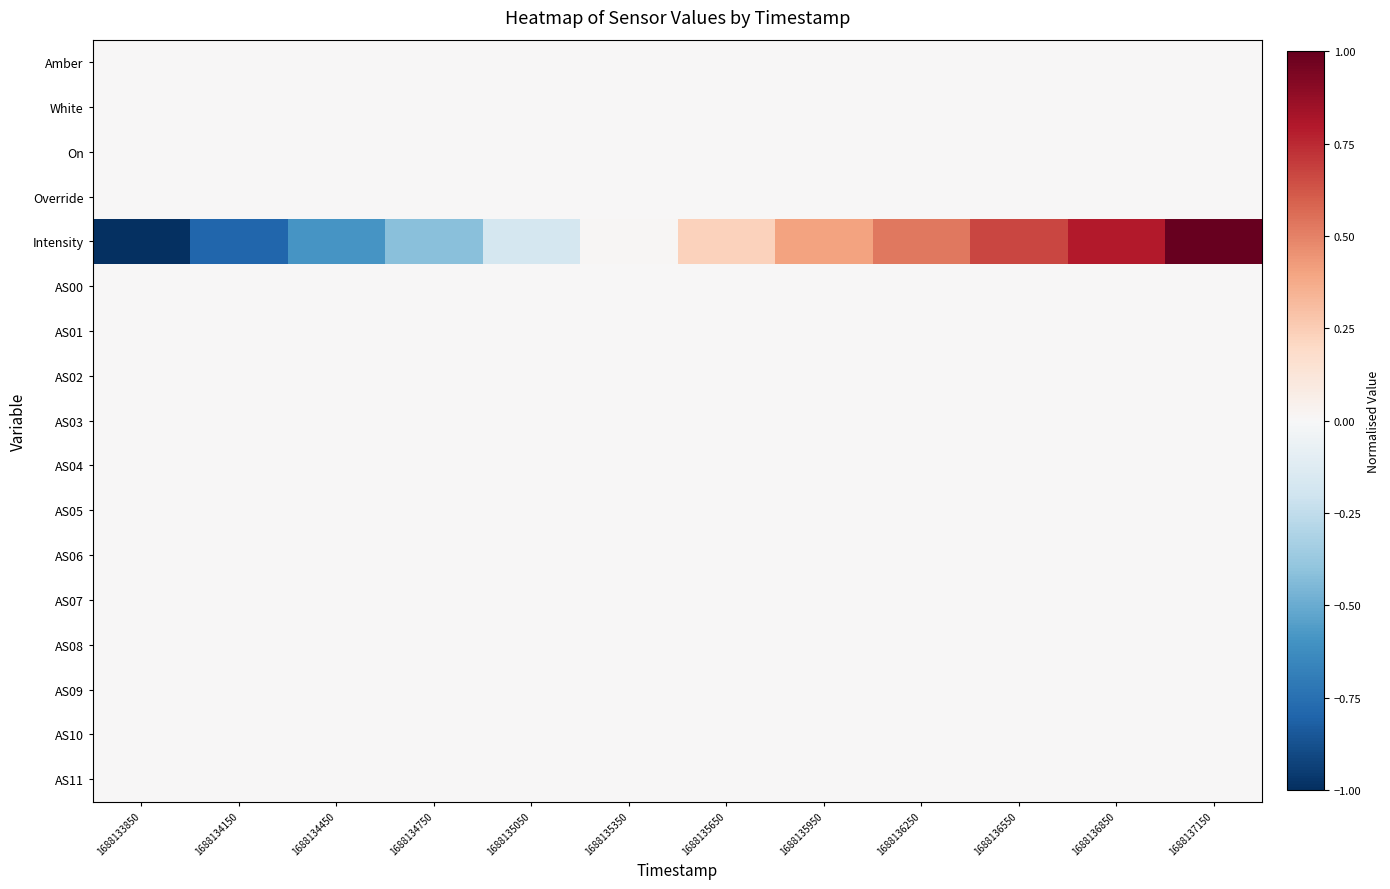

How many series are shown in this chart?

17